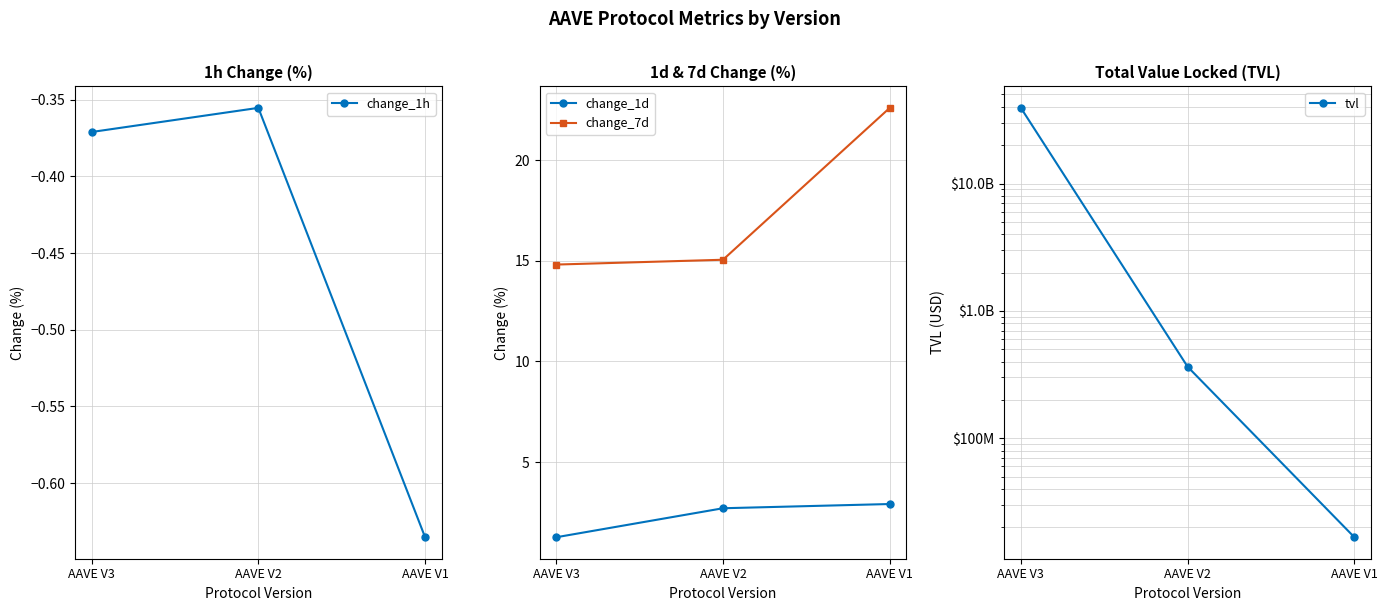

How many lines are shown in the chart?

4